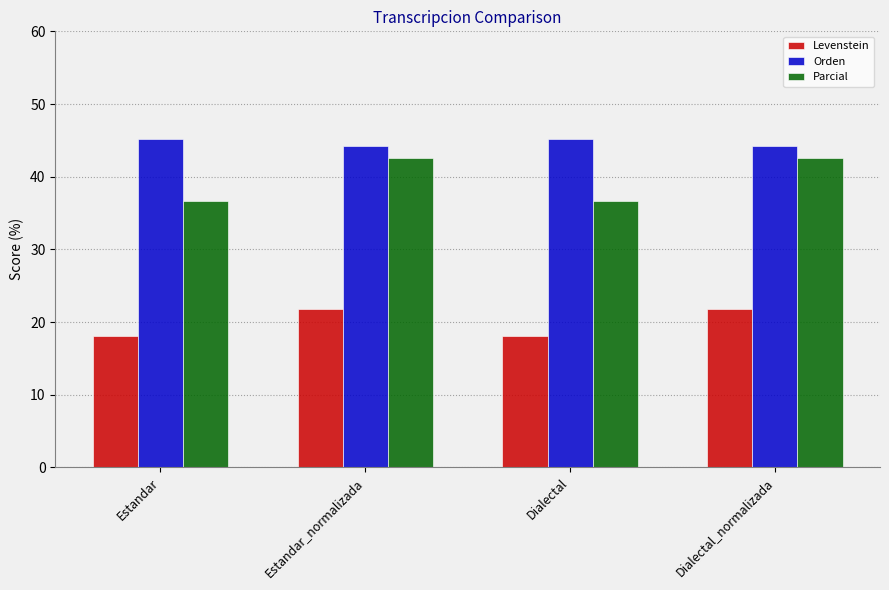

How many groups of bars are there?

4